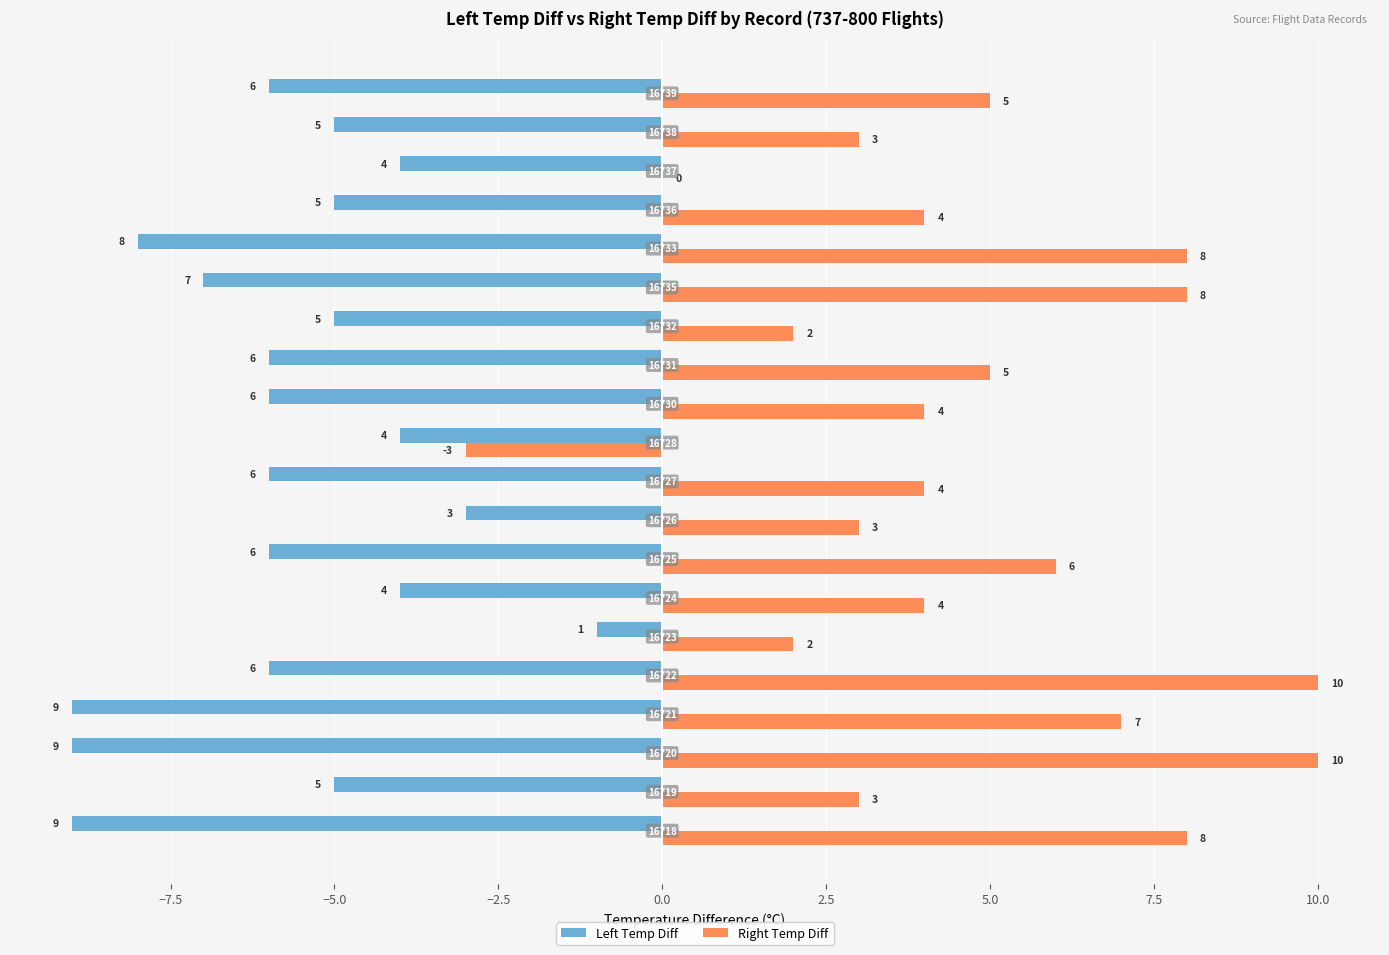

Count the number of categories in the chart.

20